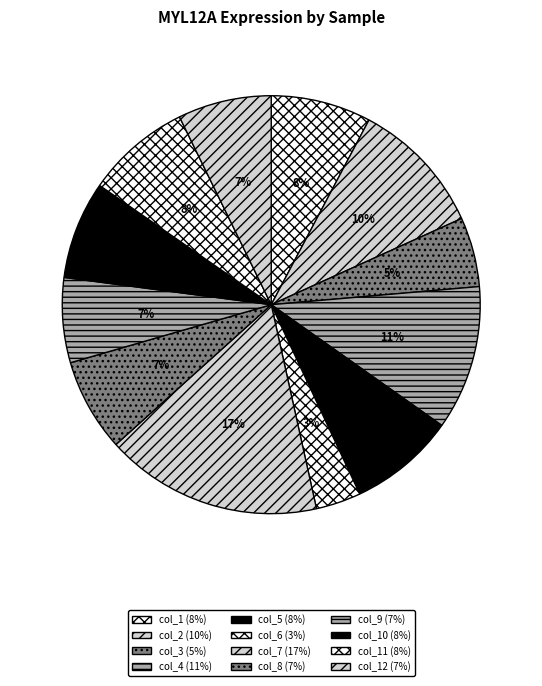

What is the largest slice in the pie chart?

col_7